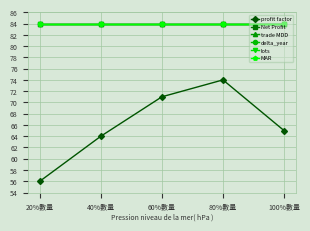

Where is lots nearest to the value 84?

20%數量